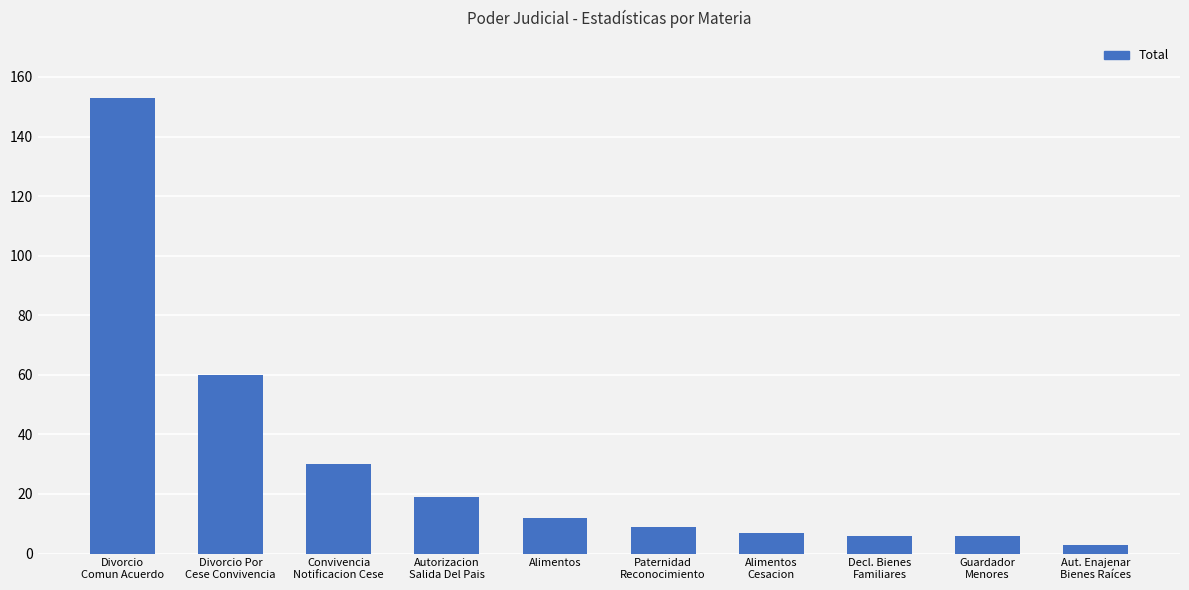

How many categories are shown in the chart?

10